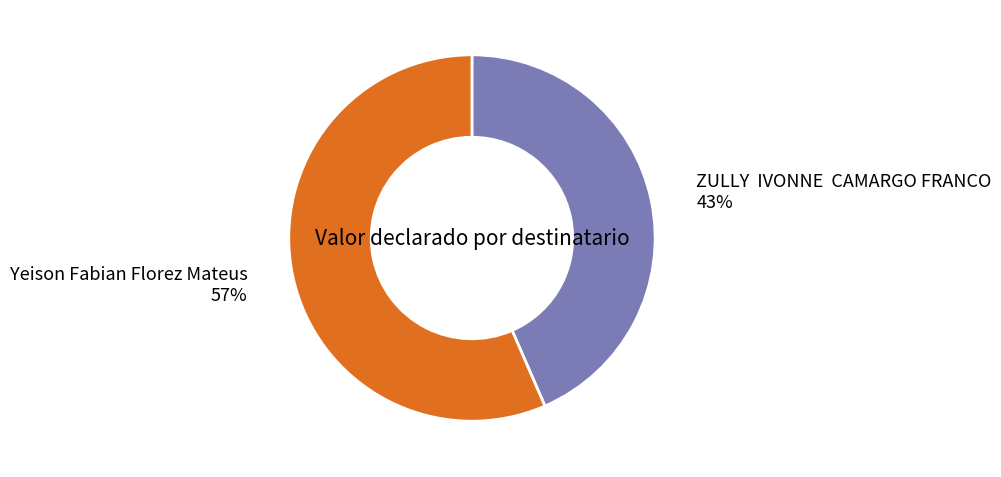

Combined, do ZULLY IVONNE CAMARGO FRANCO and Yeison Fabian Florez Mateus account for over 50%?

Yes